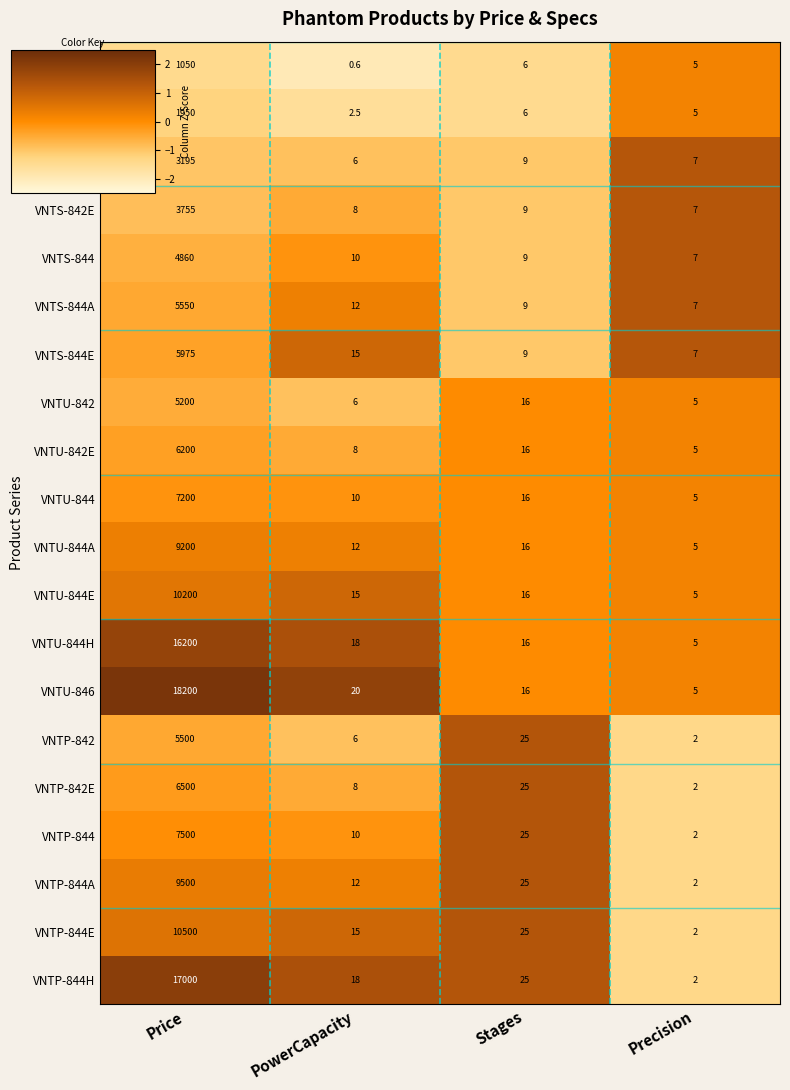

What is the maximum value shown in the chart?

18200.0